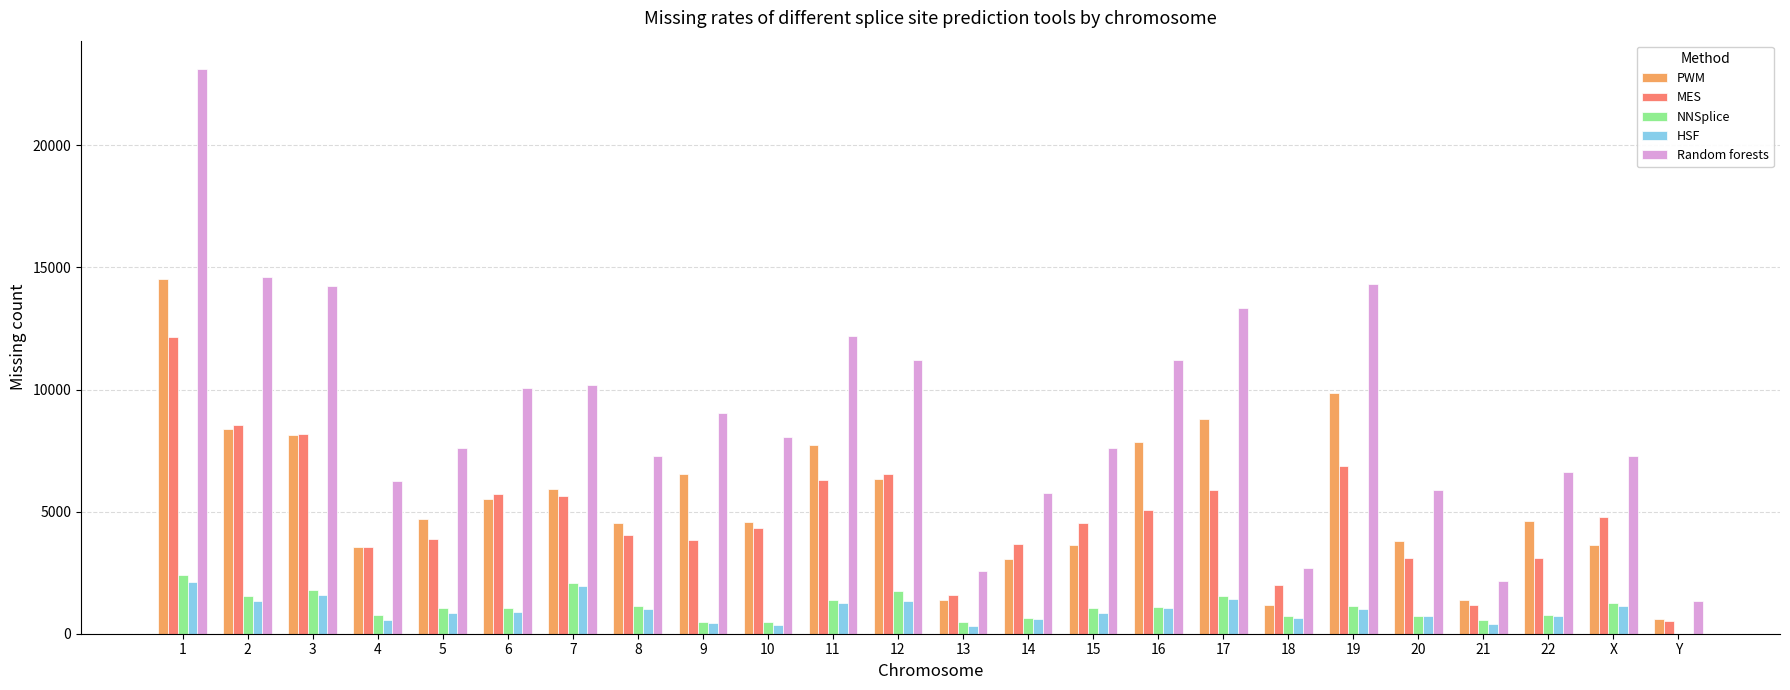

What is the highest value of the HSF series?

2136